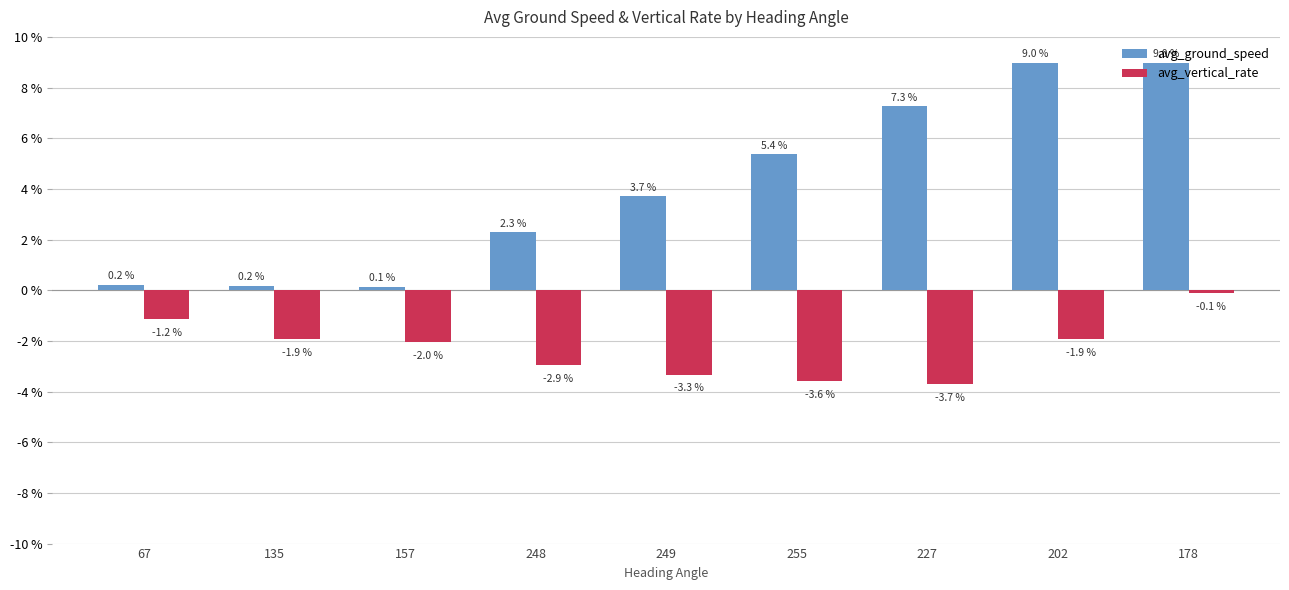

What is the spread (max minus min) of values at 67?

1.4